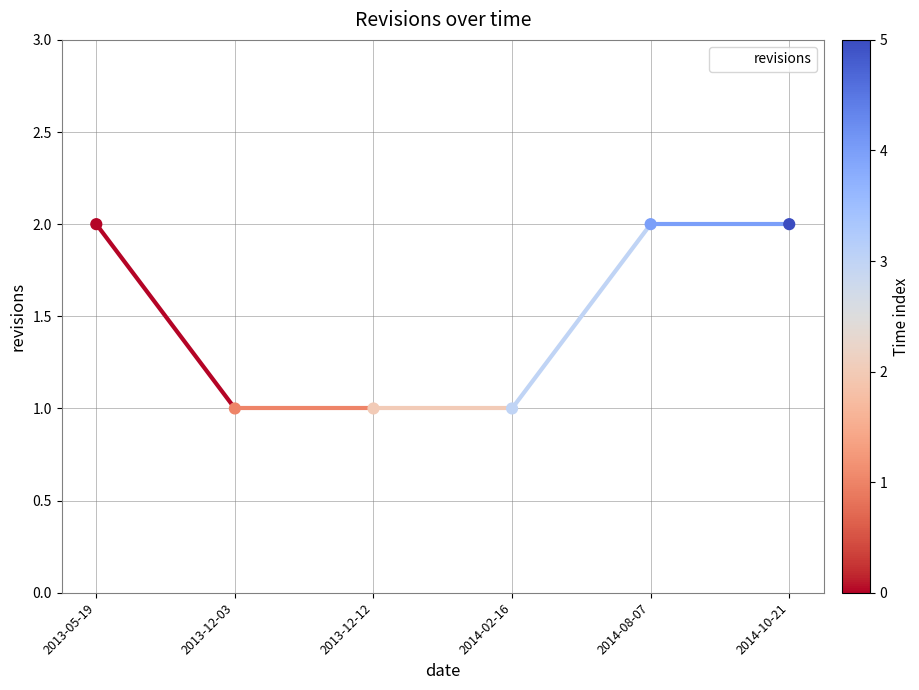

What is the change in value from 2013-12-12 to 2014-10-21?

+1